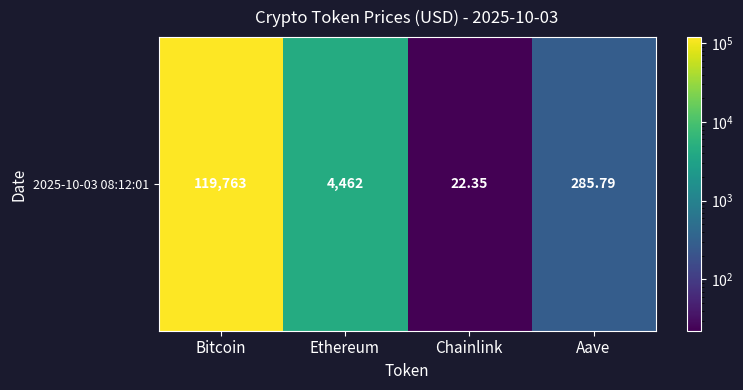

List the labels in order of value, largest first.

Bitcoin, Ethereum, Aave, Chainlink